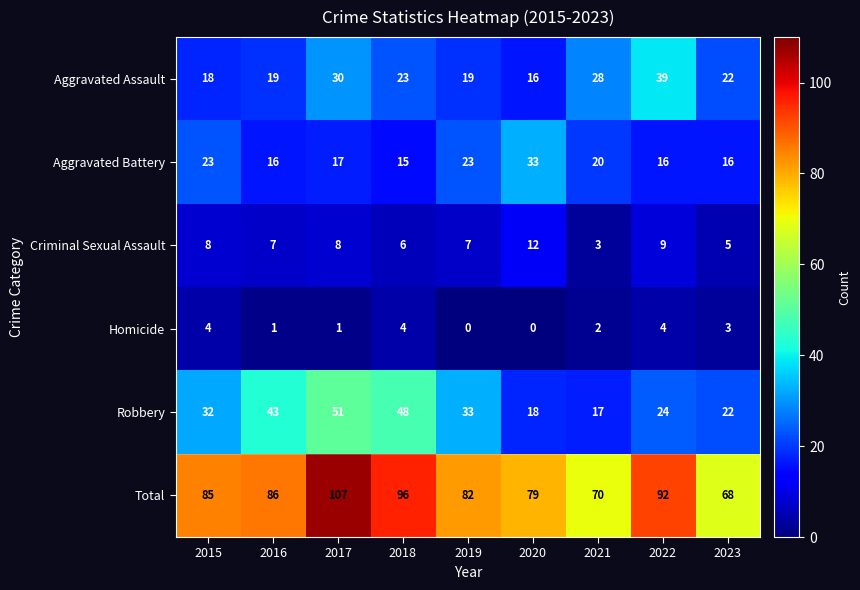

The Robbery series shows 22 at 2023. True or false?

True